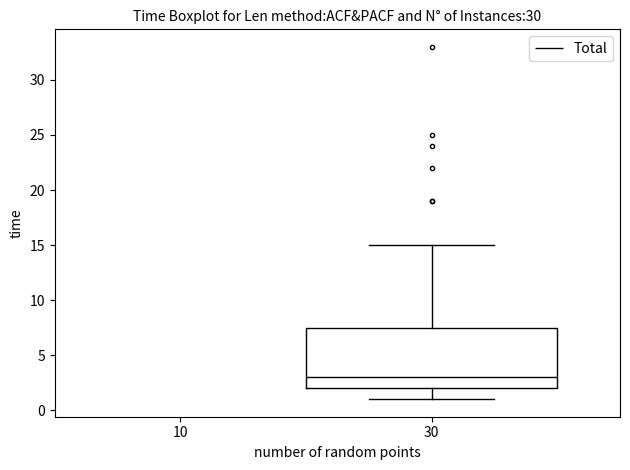

Read this box plot against the y-axis: the position of the median line, the range covered by the box, and the ends of both whiskers. The values are not printed on the chart, so give them approximately, as read against the axis.

median 3.0, box 2.0 to 7.5, whiskers 1.0 to 15.0